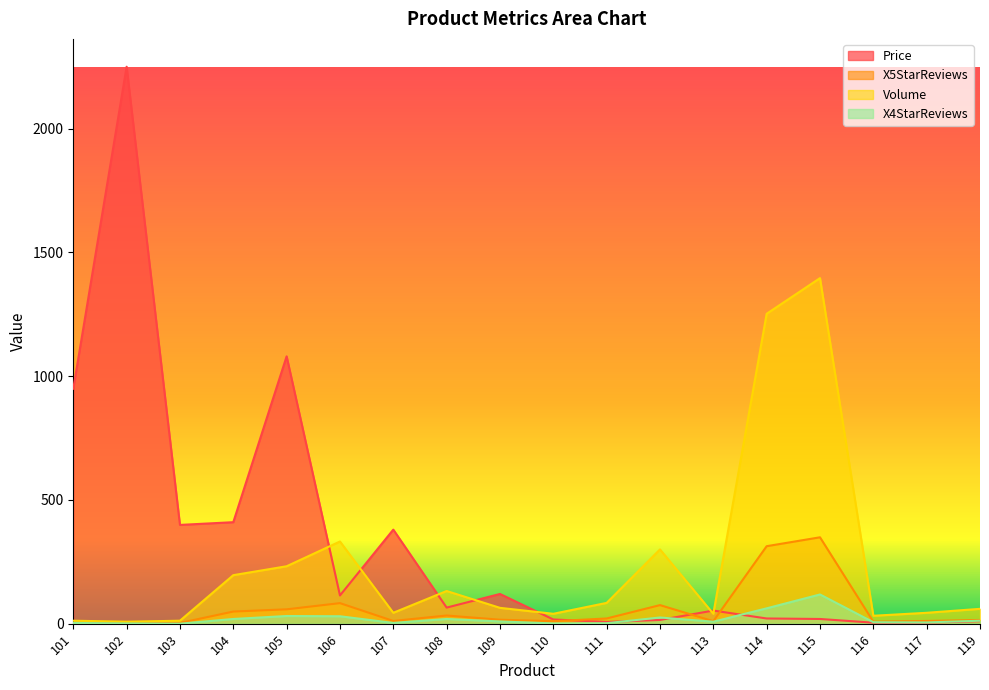

Reading left to right, list all the values displayed in this chart.

Price: 101=949	102=2250	103=399	104=410	105=1080	106=114	107=380	108=65	109=120	110=17	111=7	112=15	113=53	114=21	115=19	116=4	117=4	119=10
X5StarReviews: 101=3	102=2	103=3	104=49	105=58	106=83	107=11	108=33	109=16	110=10	111=21	112=75	113=10	114=313	115=349	116=8	117=11	119=15
Volume: 101=12	102=8	103=12	104=196	105=232	106=332	107=44	108=132	109=64	110=40	111=84	112=300	113=40	114=1252	115=1396	116=32	117=44	119=60
X4StarReviews: 101=3	102=1	103=0	104=19	105=31	106=30	107=3	108=19	109=9	110=1	111=2	112=25	113=8	114=62	115=118	116=6	117=5	119=12